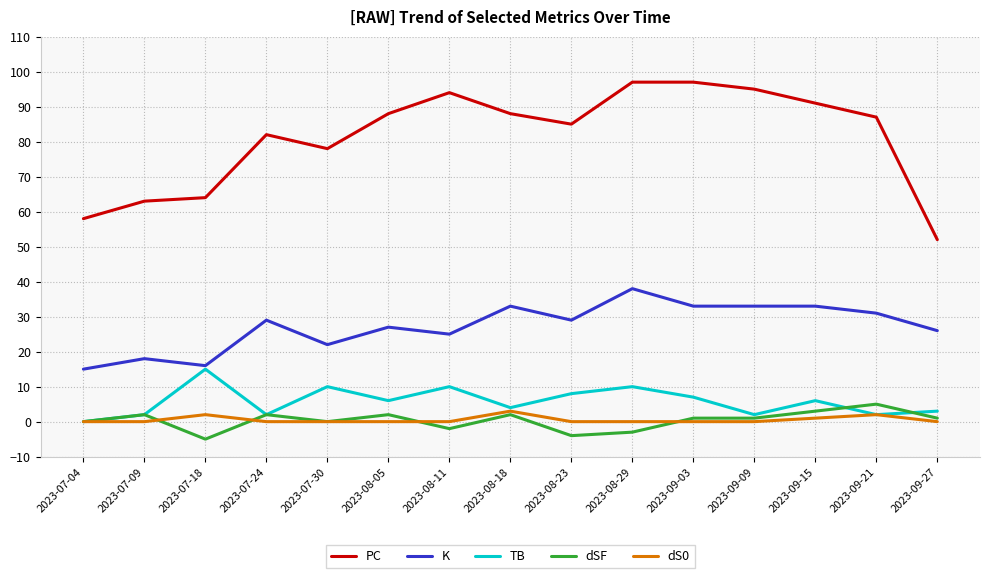

What is the minimum value for dSF?

-5